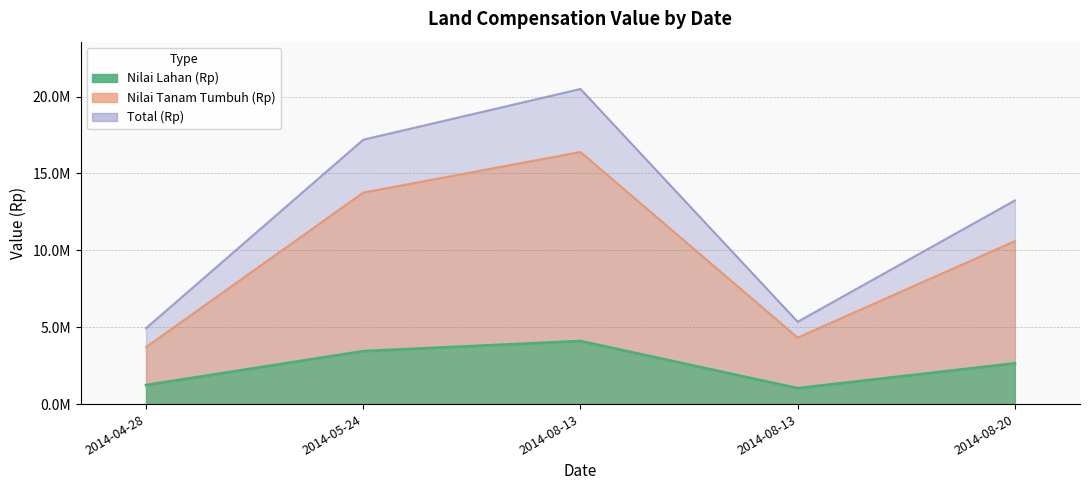

Where does the Total (Rp) series first go above 13250000?

2014-05-24